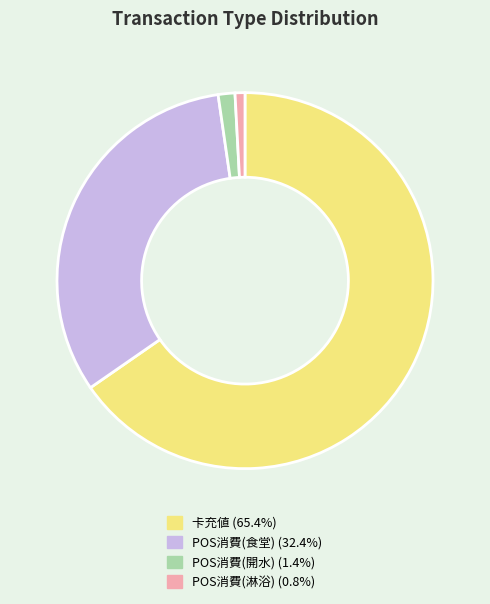

Is there a majority slice in this chart?

Yes